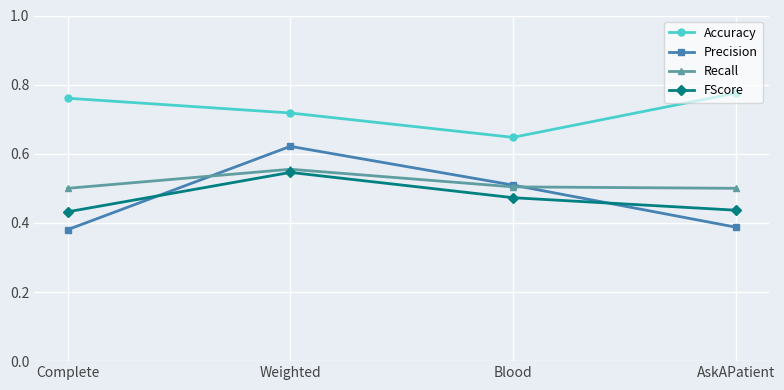

What is the label of the 3rd point from the left?

Blood